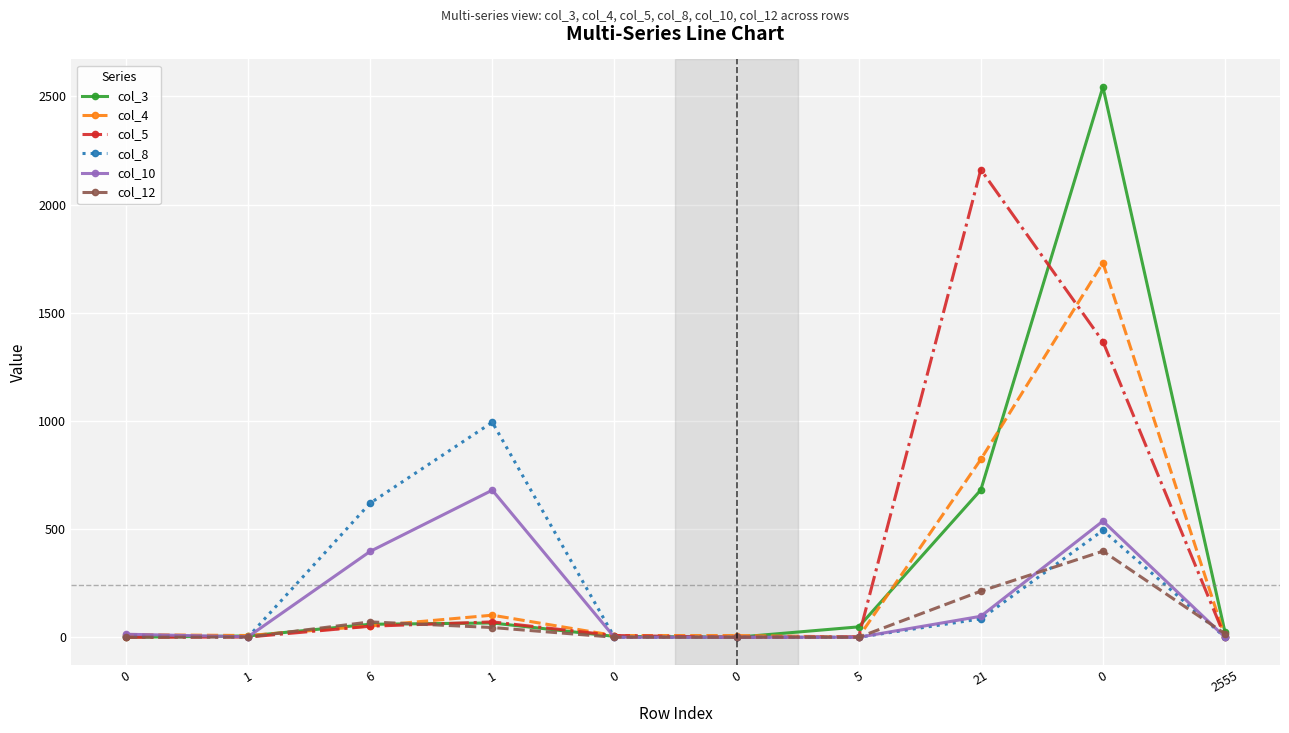

True or false: col_4 has a value of 8 at 1.

True